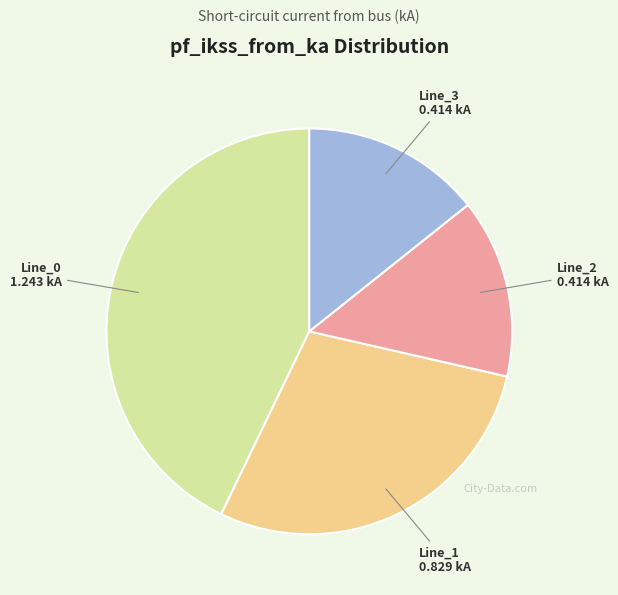

Is there a majority slice in this chart?

No